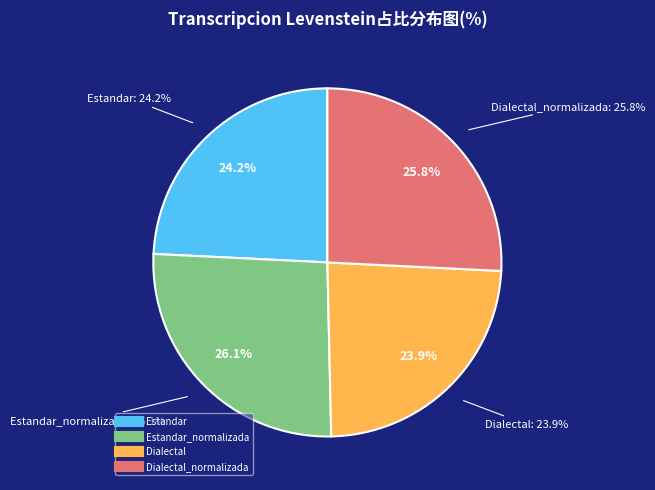

How many segments does this pie chart have?

4